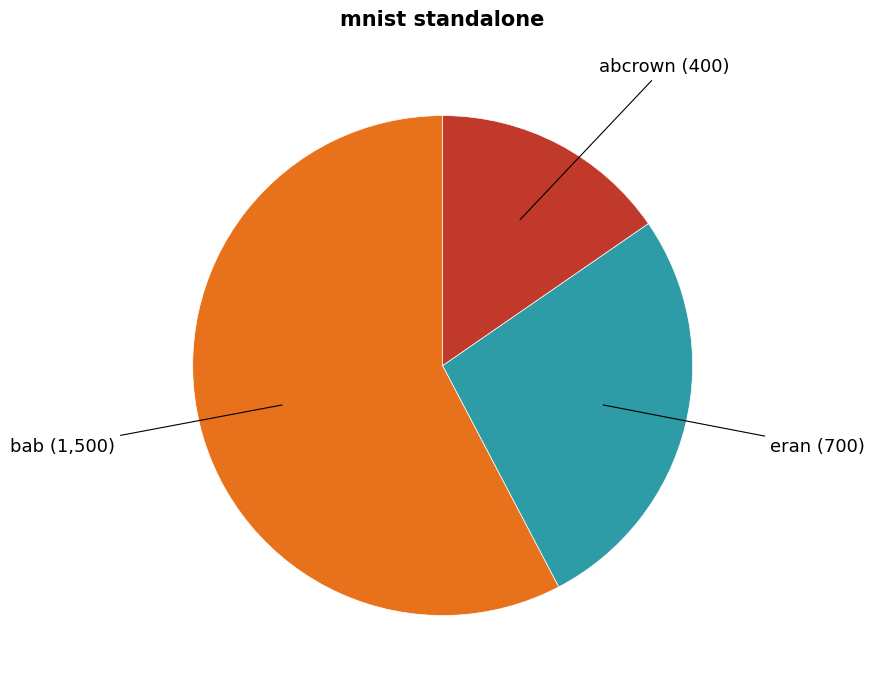

Is there any slice that represents more than half of the pie?

Yes